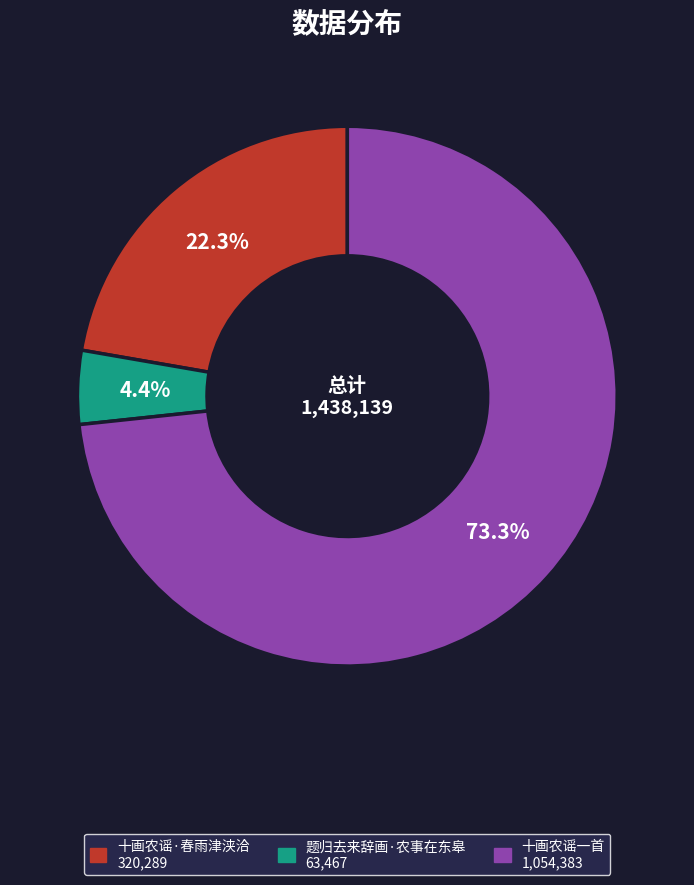

How many slices are in this pie chart?

3